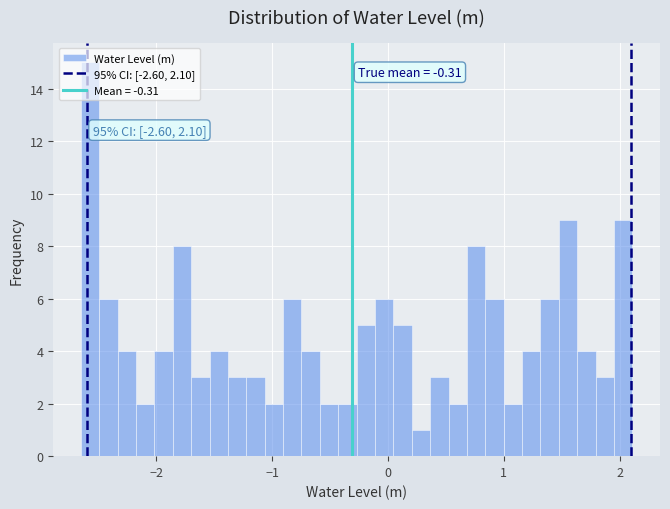

Around what value on the x-axis is the tallest bar? Give the approximate position of its centre, as read against the axis.

-2.6